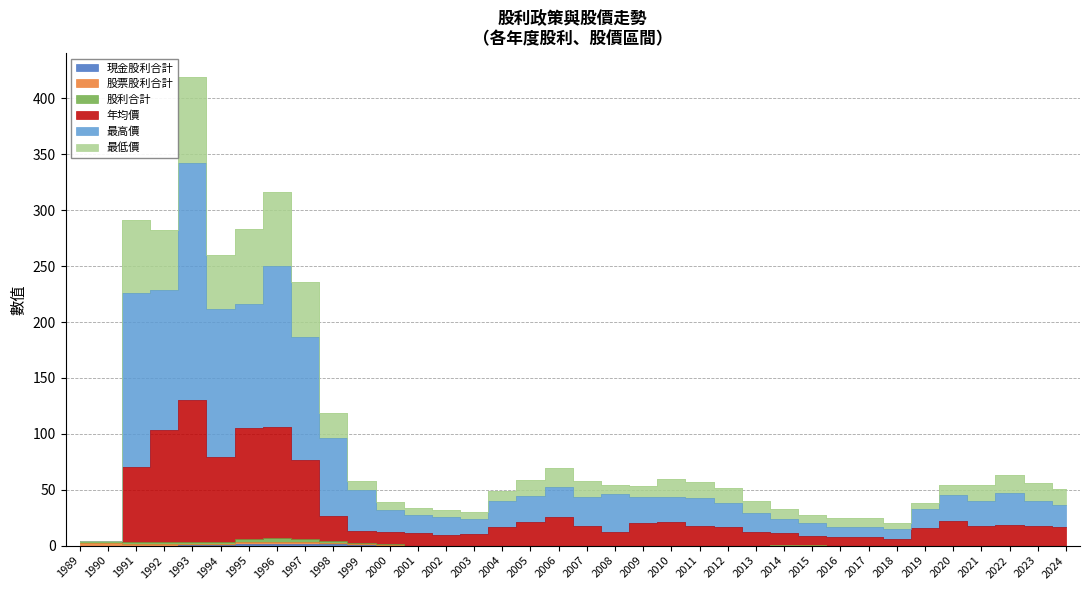

Reading left to right, list all the values displayed in this chart.

現金股利合計: 0.0	0.0	0.0	0.0	0.5	0.5	1.5	1.0	1.0	1.0	0.5	0.0	0.0	0.0	0.0	0.0	0.0	0.0	0.0	0.0	0.0	0.0	0.0	0.0	0.0	0.2	0.0	0.0	0.0	0.0	0.0	0.0	0.0	0.0	0.0	0.0
股利合計: 2.0	2.0	1.5	1.5	1.5	1.5	3.1	3.5	3.0	2.1	1.0	0.5	0.0	0.0	0.0	0.0	0.0	0.0	0.0	0.0	0.0	0.0	0.0	0.0	0.0	0.2	0.3	0.0	0.0	0.0	0.0	0.0	0.0	0.0	0.0	0.0
年均價: 4.0	4.0	70.5	103.0	130.5	79.0	105.1	106.1	77.0	26.3	13.4	12.0	11.0	9.4	10.8	16.7	21.4	25.2	17.8	12.6	20.1	21.2	17.1	16.4	12.4	11.3	8.8	8.0	8.0	6.3	15.5	21.8	17.6	18.2	17.6	16.8
最高價: 4.0	4.0	225.5	229.0	342.5	211.5	216.1	250.1	187.0	96.3	50.1	31.6	27.1	25.6	24.1	39.5	44.8	52.9	43.7	46.0	43.2	43.8	42.4	37.9	28.9	24.2	19.9	16.9	16.9	14.6	32.5	44.9	39.9	46.7	40.0	36.1
最低價: 4.0	4.0	291.0	282.5	419.5	260.0	283.1	316.1	235.7	118.3	58.0	39.2	33.8	32.2	29.8	49.2	58.3	69.7	57.5	54.3	53.6	59.4	56.9	51.7	40.4	32.4	27.5	24.7	24.7	20.0	38.5	53.9	54.4	62.9	56.3	50.9